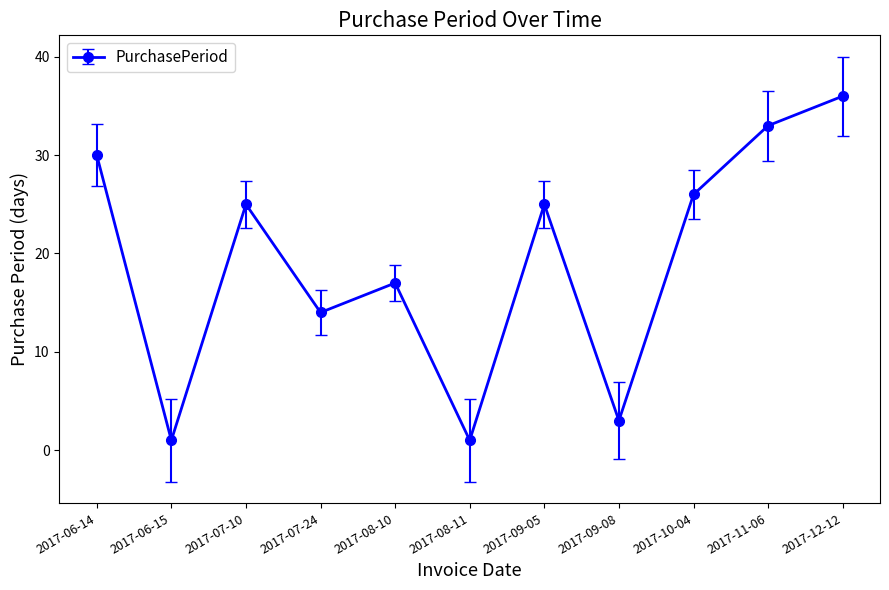

Approximately how many times larger is the value at 2017-10-04 compared to 2017-06-15?

26.0